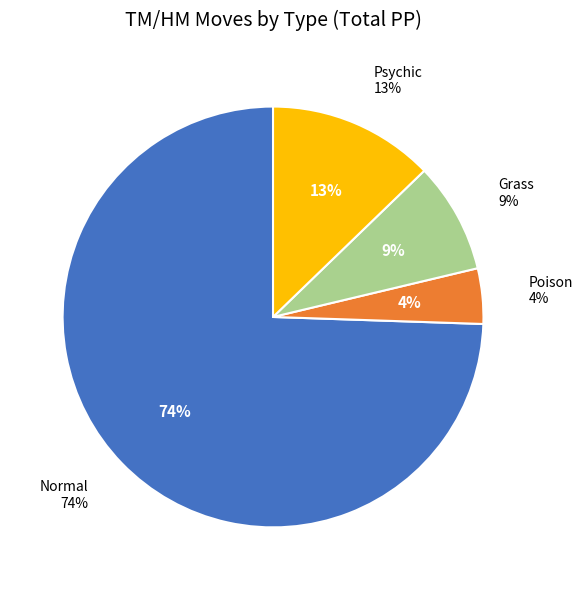

To the nearest percent, what portion does 3 represent?

9%